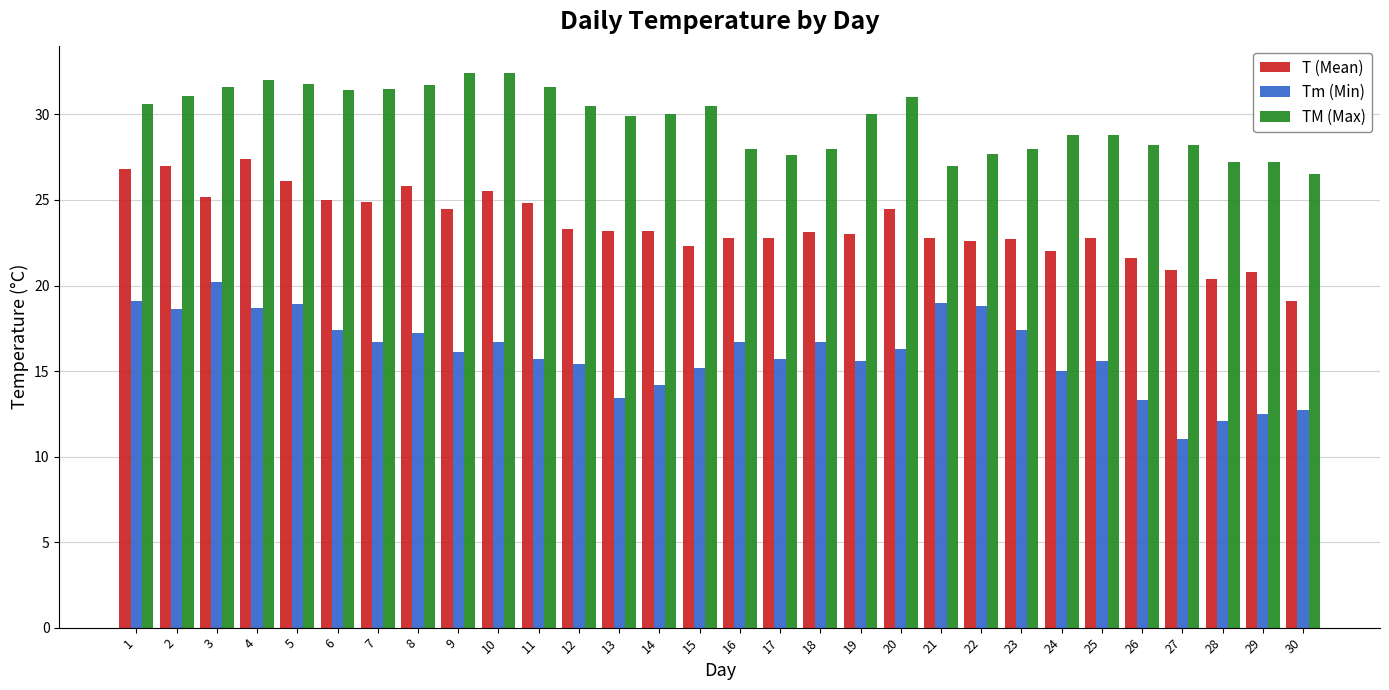

What is the value of the T (Mean) bar at the 14th from the left?

23.2